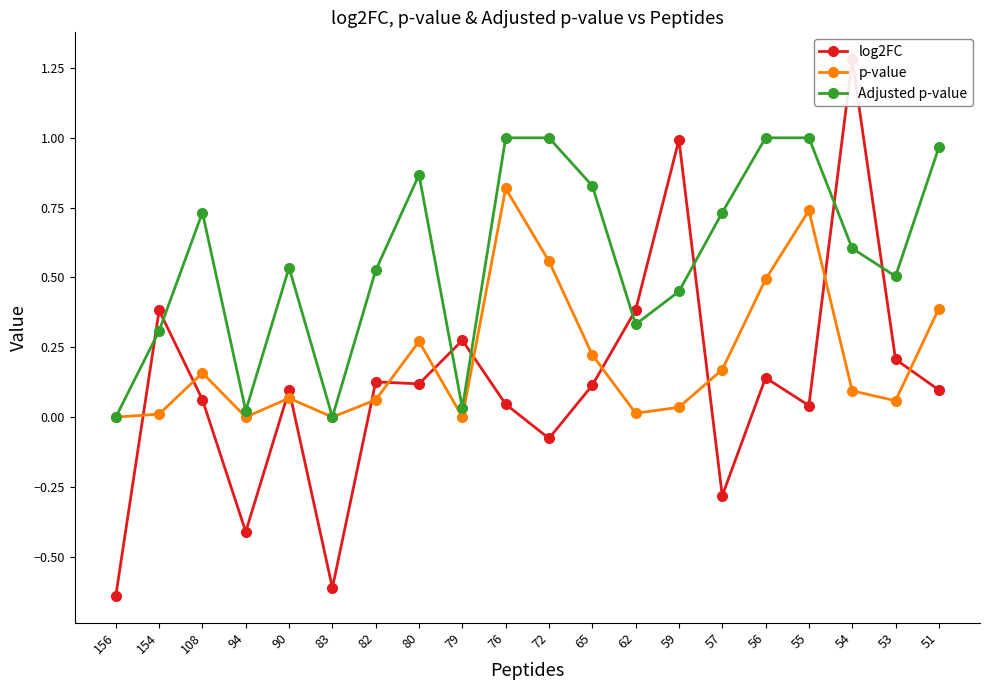

List the labels in order of p-value value, smallest first.

156, 83, 94, 79, 154, 62, 59, 53, 82, 90, 54, 108, 57, 65, 80, 51, 56, 72, 55, 76